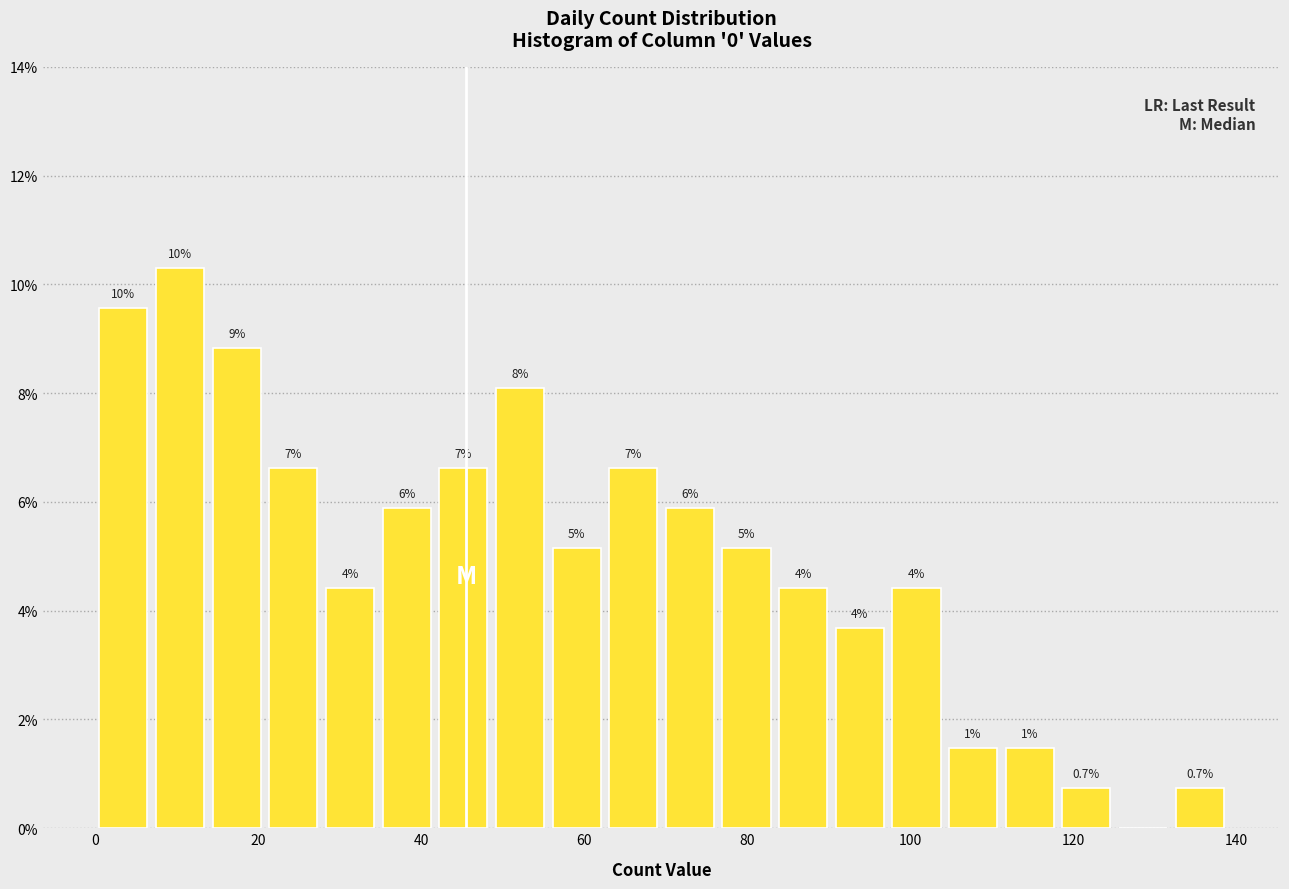

Around what value on the x-axis is the tallest bar? Give the approximate position of its centre, as read against the axis.

10